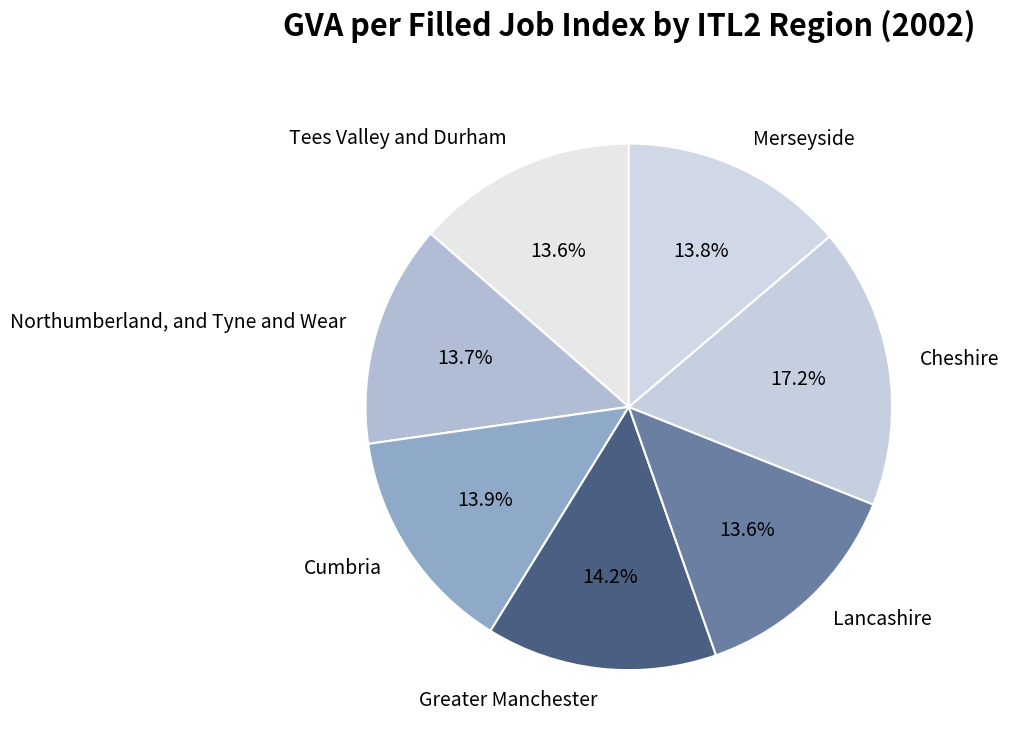

To the nearest percent, what portion does Cheshire represent?

17%